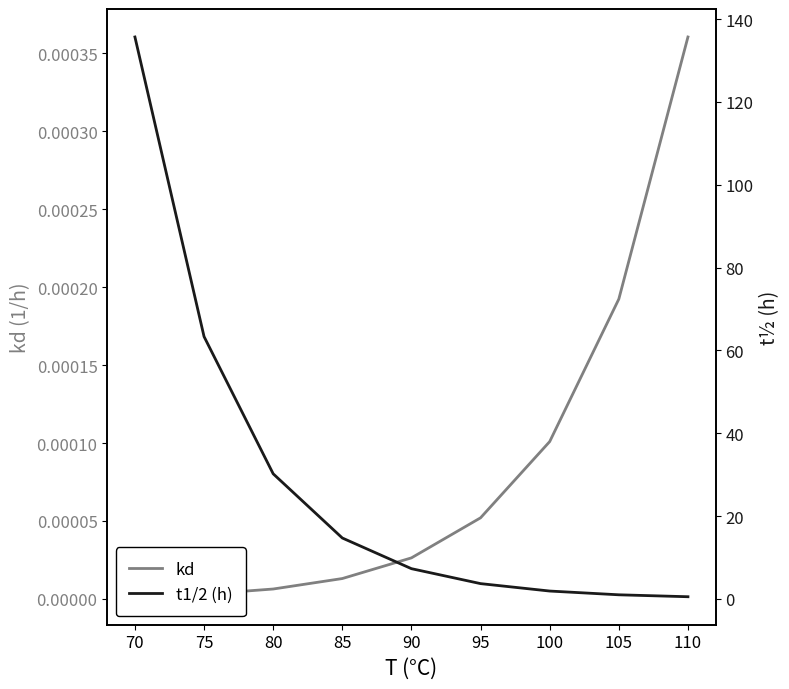

Between 70 and 95, which series saw the biggest shift?

t1/2 (h)